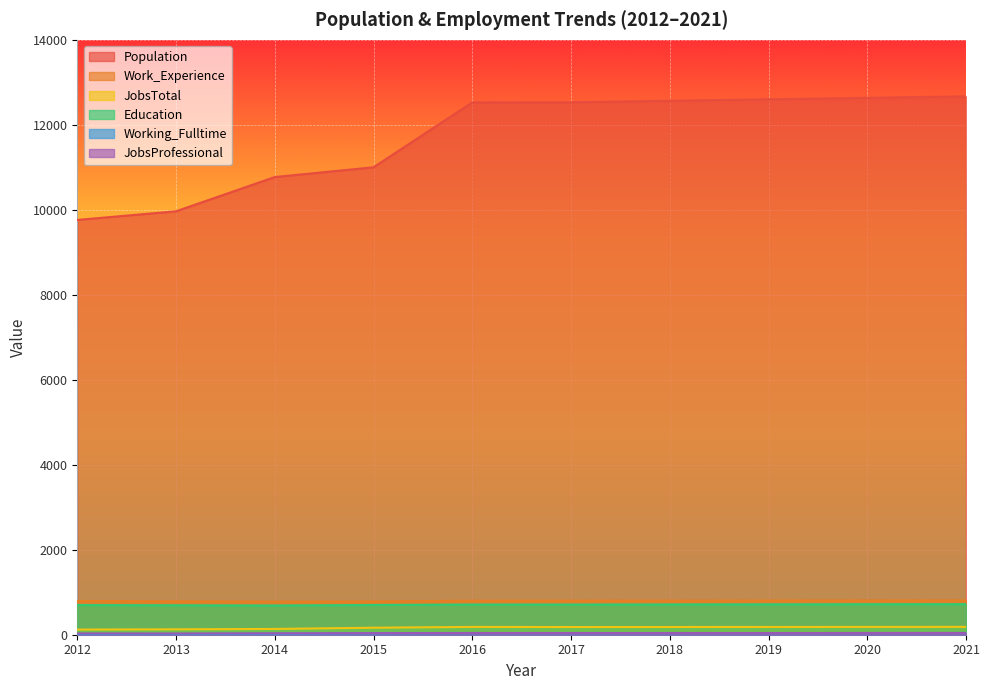

The value of JobsTotal at 2017 is 274. True or false?

False